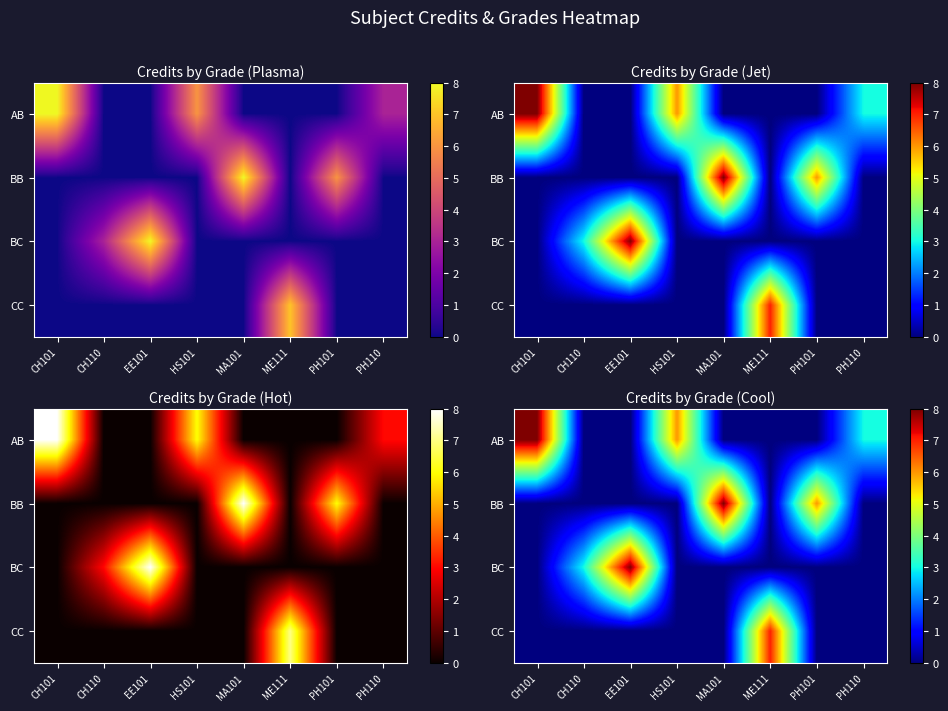

Is the value of BB at HS101 greater than the value of CC at CH101?

No